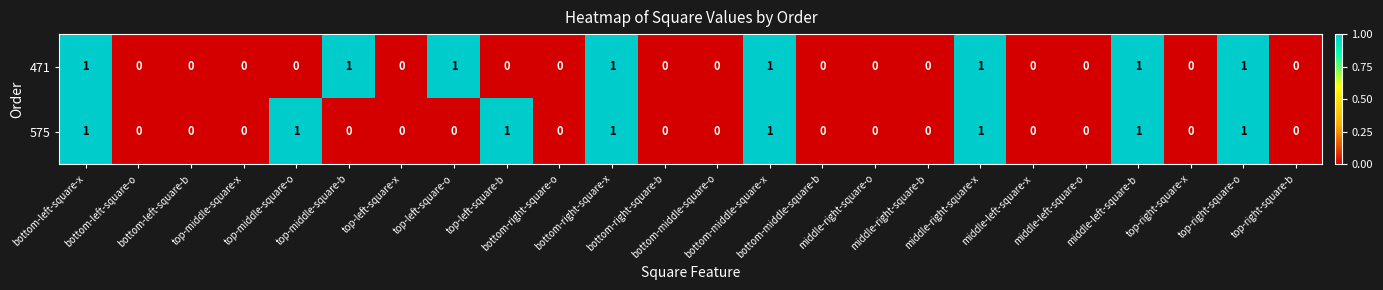

What is the sum of all 575 values?

8